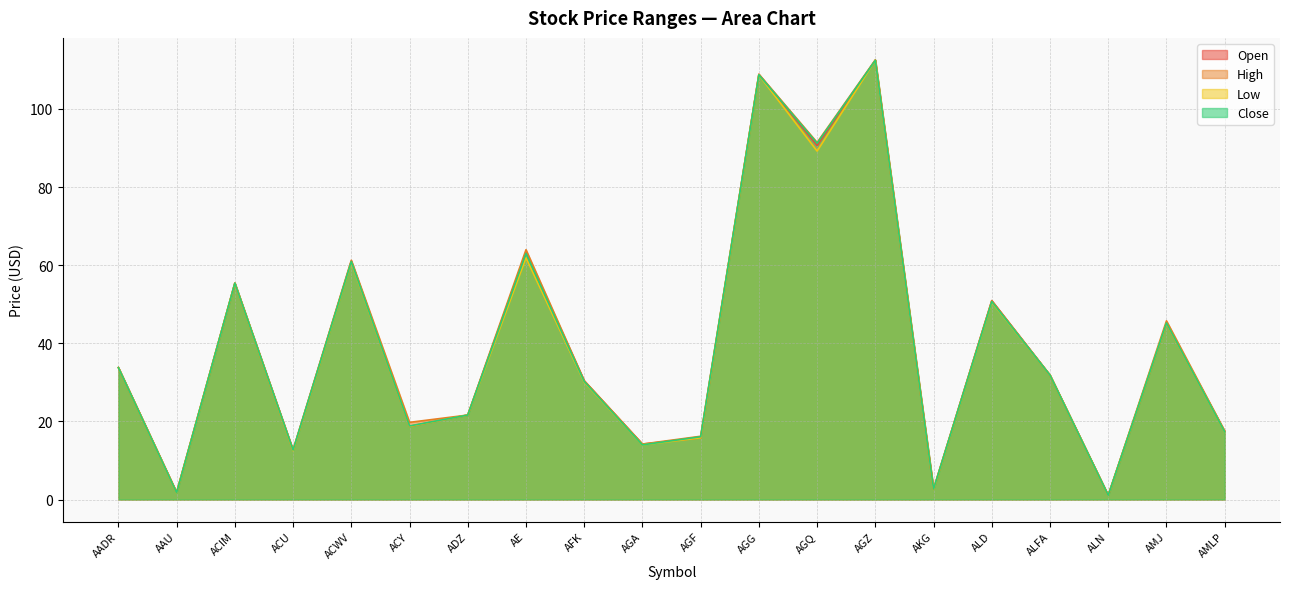

True or false: High and Low cross at least once.

False